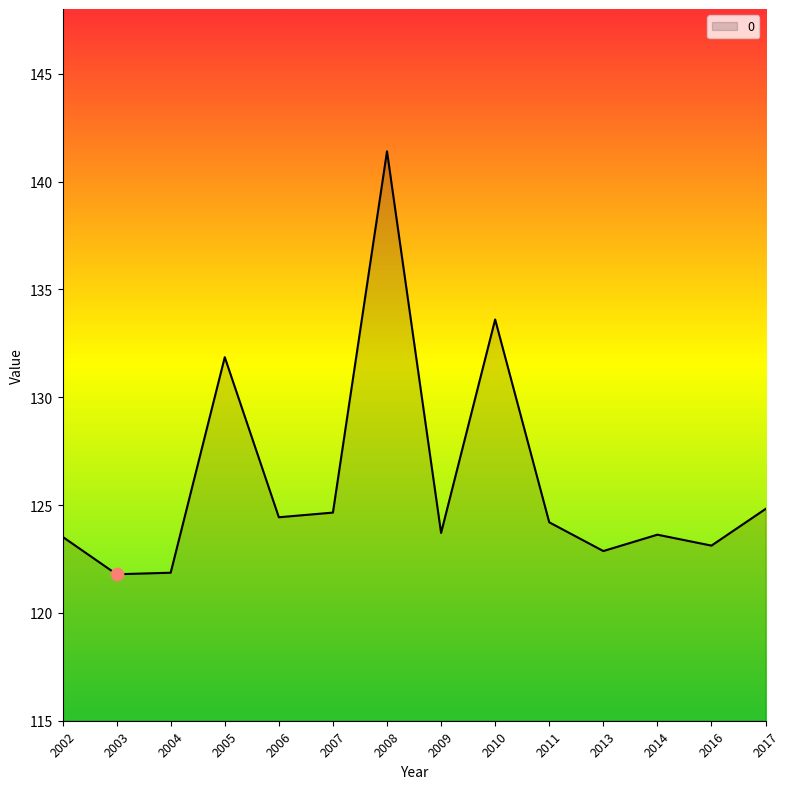

What is the ratio of the value at 2005 to the value at 2008?

0.9